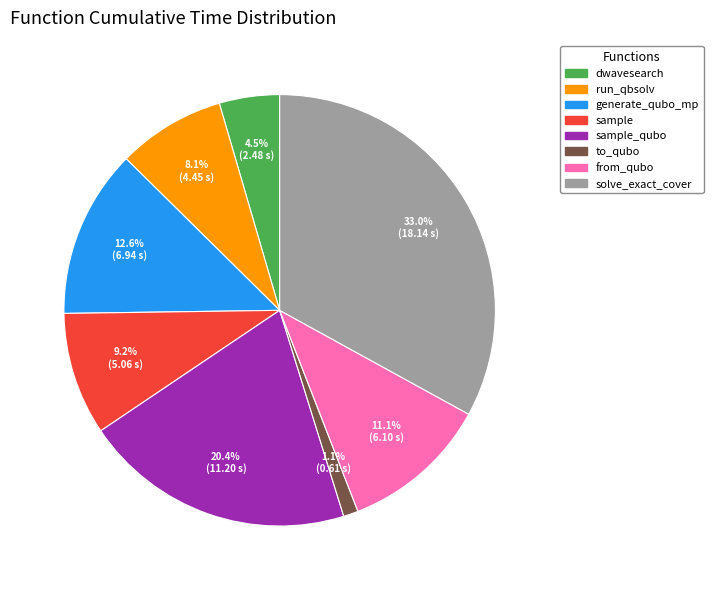

Is there a majority slice in this chart?

No